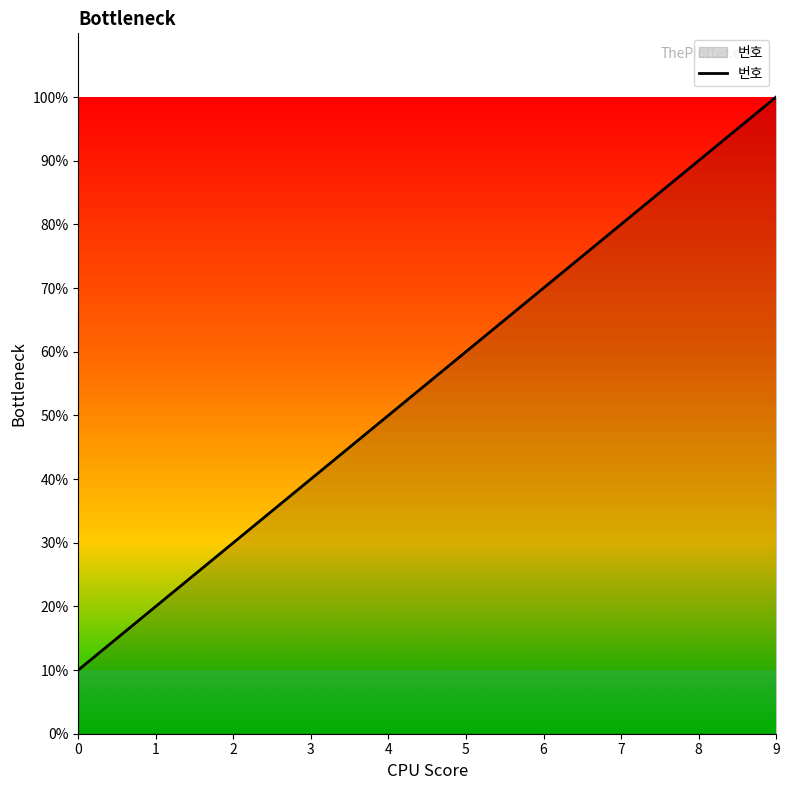

The chart shows a value of 145 at 9. True or false?

False